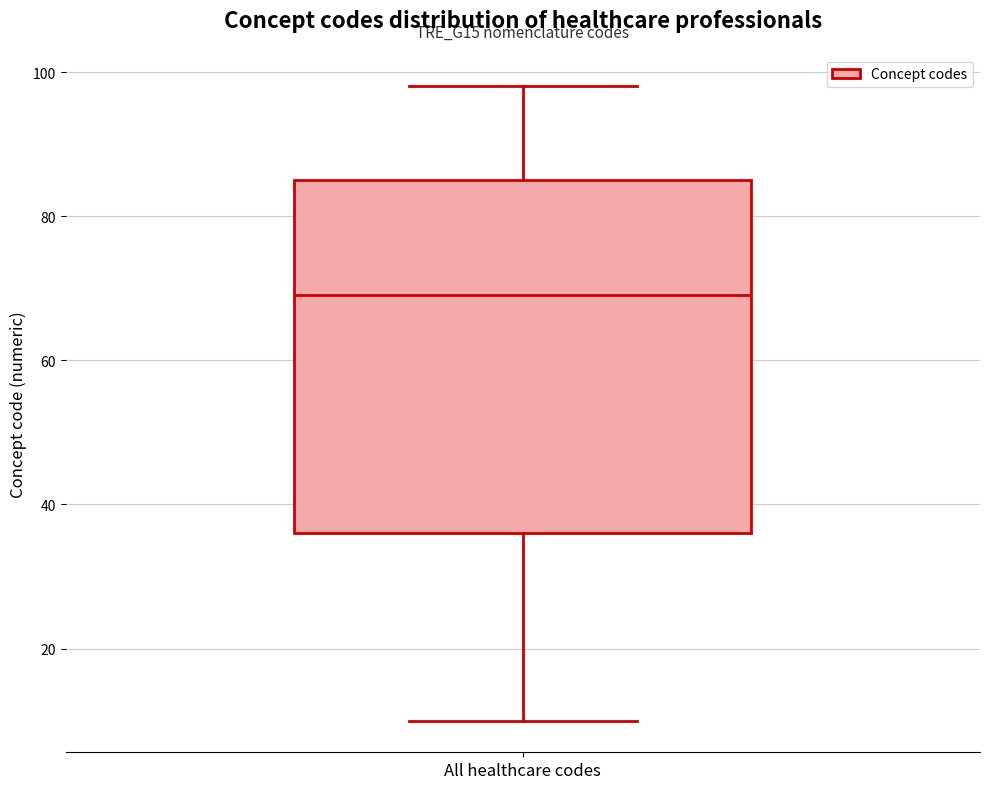

Read this box plot against the y-axis: the position of the median line, the range covered by the box, and the ends of both whiskers. The values are not printed on the chart, so give them approximately, as read against the axis.

median 70, box 36 to 86, whiskers 10 to 98